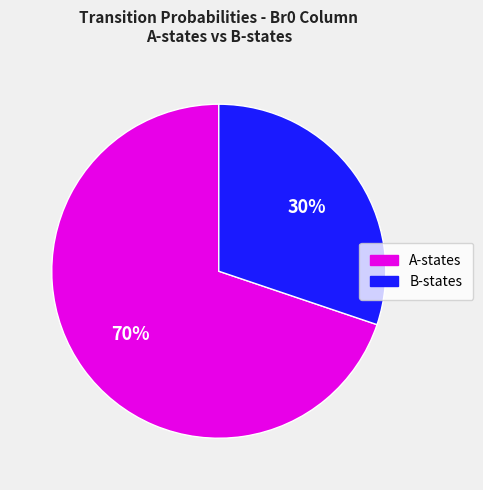

Which category has the smallest portion of the pie?

B-states